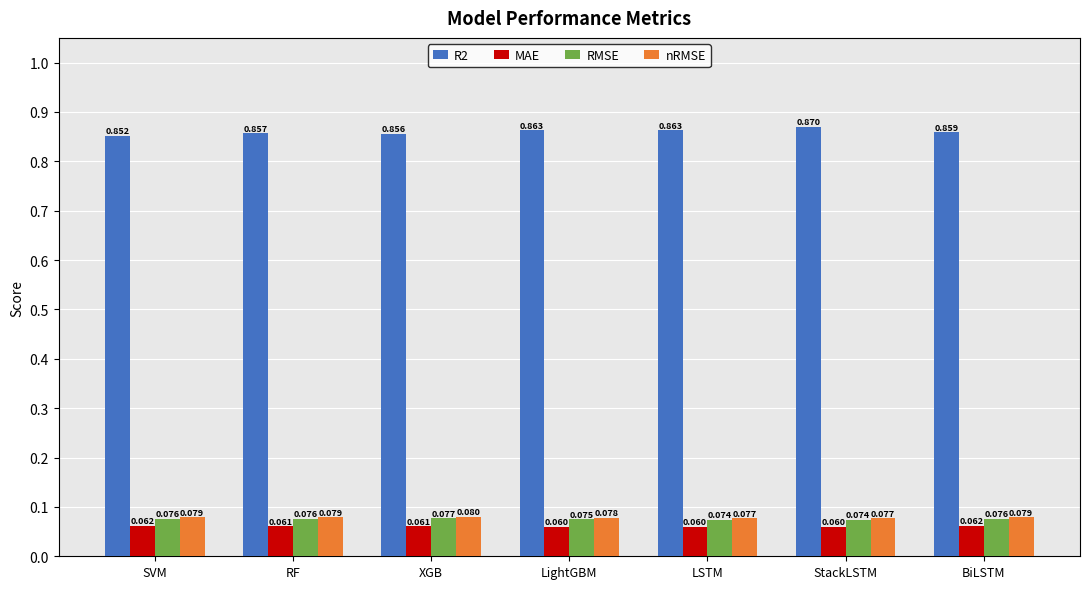

At which label does RMSE reach its peak?

XGB